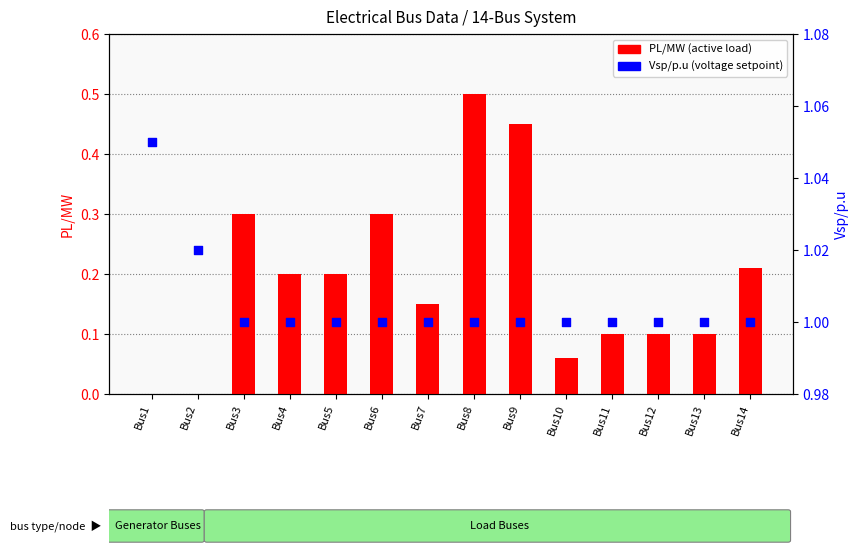

Which series has the largest Y range (max minus min)?

PL/MW (load)